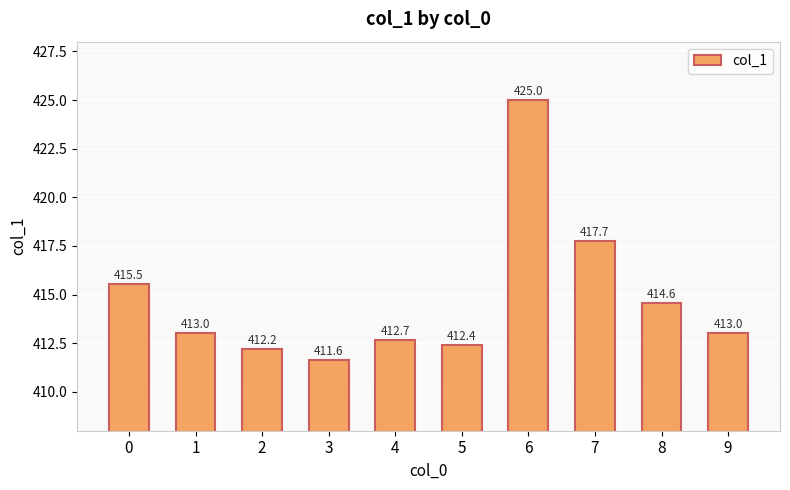

What is the minimum value shown in the chart?

411.6